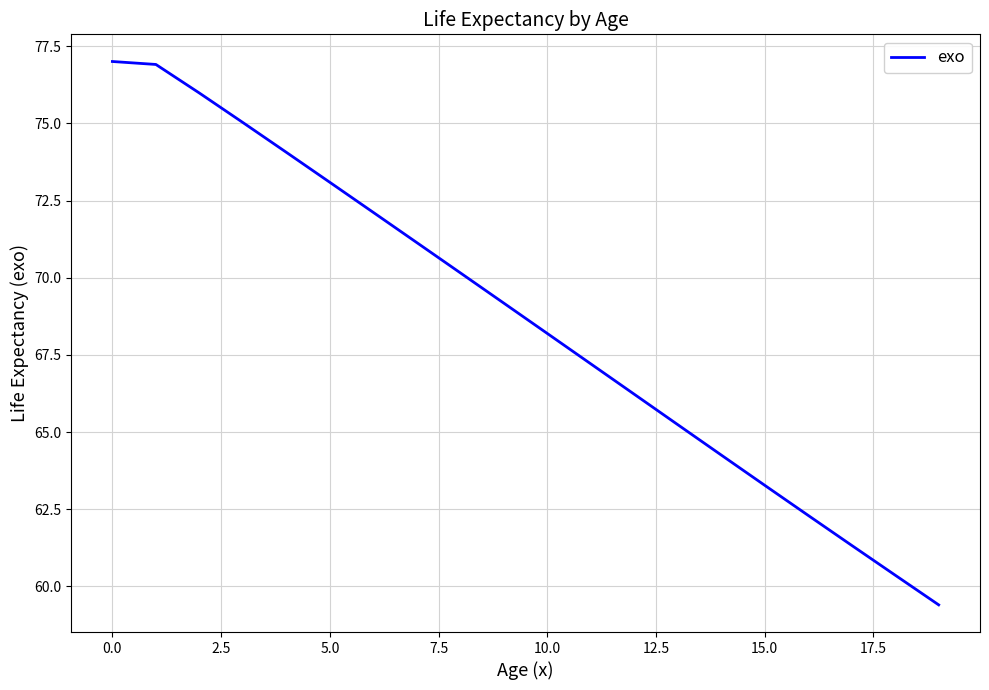

What is the greatest value displayed?

77.0